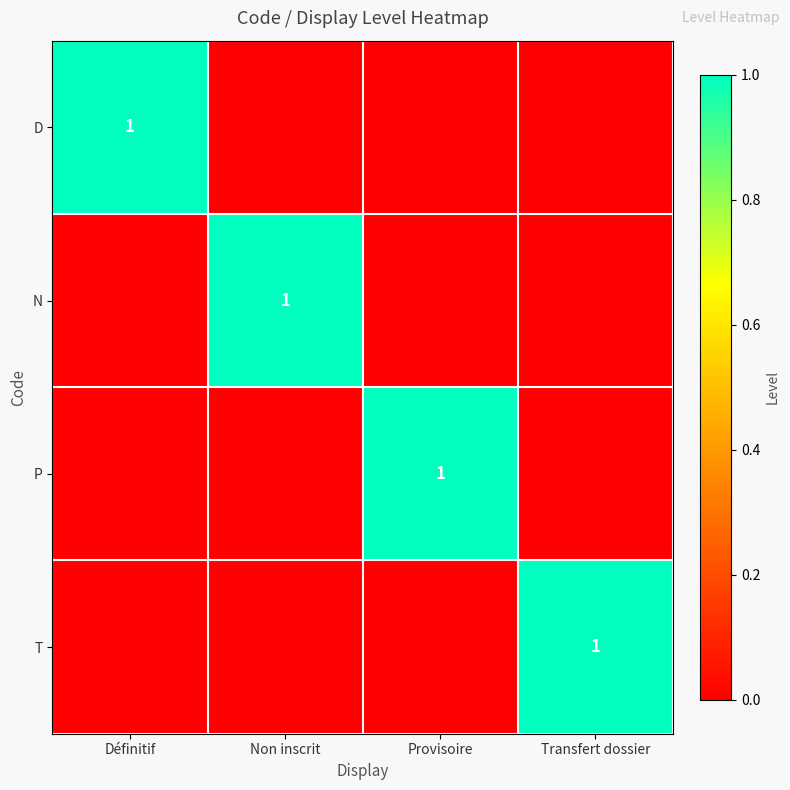

What value does the N series have at Non inscrit?

1